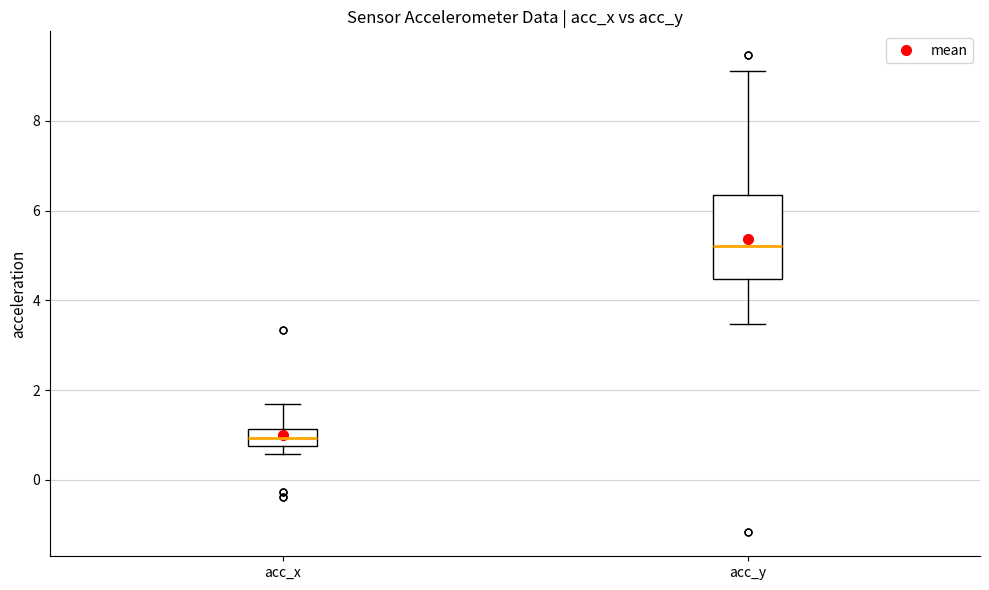

Reading left to right, transcribe this box plot: for each box, give where its median line is, the range the box spans, and where its two whiskers end, as read against the y-axis. The values are not printed on the chart, so give them approximately, as read against the axis.

acc_x: median 1.0, box 0.8 to 1.2, whiskers 0.6 to 1.8
acc_y: median 5.2, box 4.4 to 6.4, whiskers 3.4 to 9.2